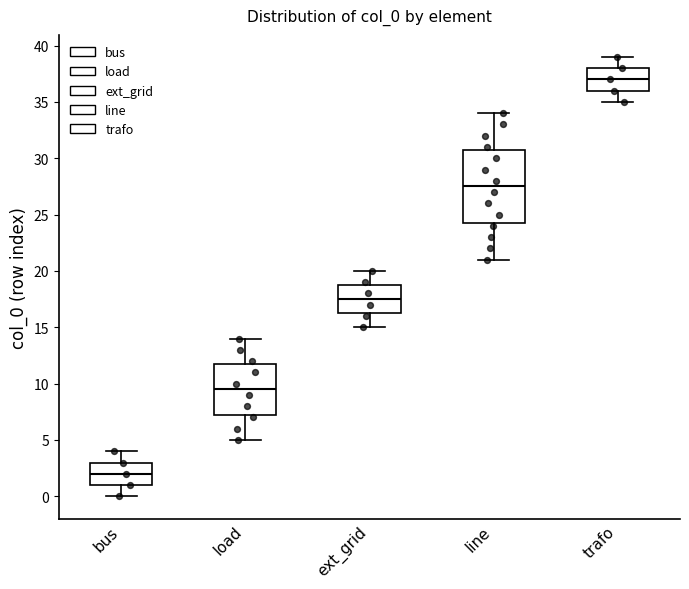

Reading left to right, read every box against the y-axis: the position of its median line, the range the box covers, and the ends of its whiskers. The values are not printed on the chart, so give them approximately, as read against the axis.

bus: median 2.0, box 1.0 to 3.0, whiskers 0.0 to 4.0
load: median 9.5, box 7.5 to 12.0, whiskers 5.0 to 14.0
ext_grid: median 17.5, box 16.5 to 19.0, whiskers 15.0 to 20.0
line: median 27.5, box 24.5 to 31.0, whiskers 21.0 to 34.0
trafo: median 37.0, box 36.0 to 38.0, whiskers 35.0 to 39.0